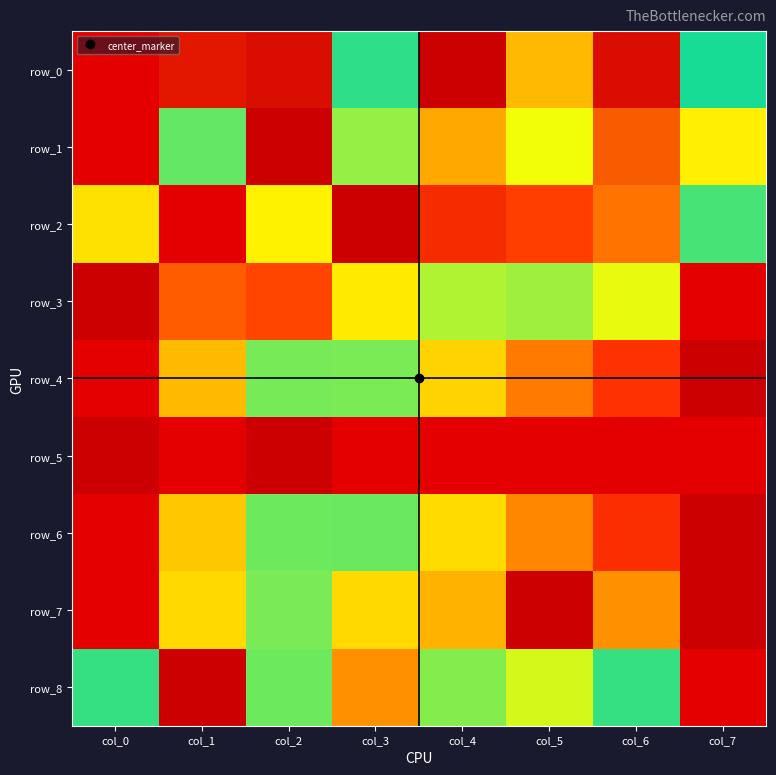

True or false: row_5 has a value of 0.0 at col_2.

True